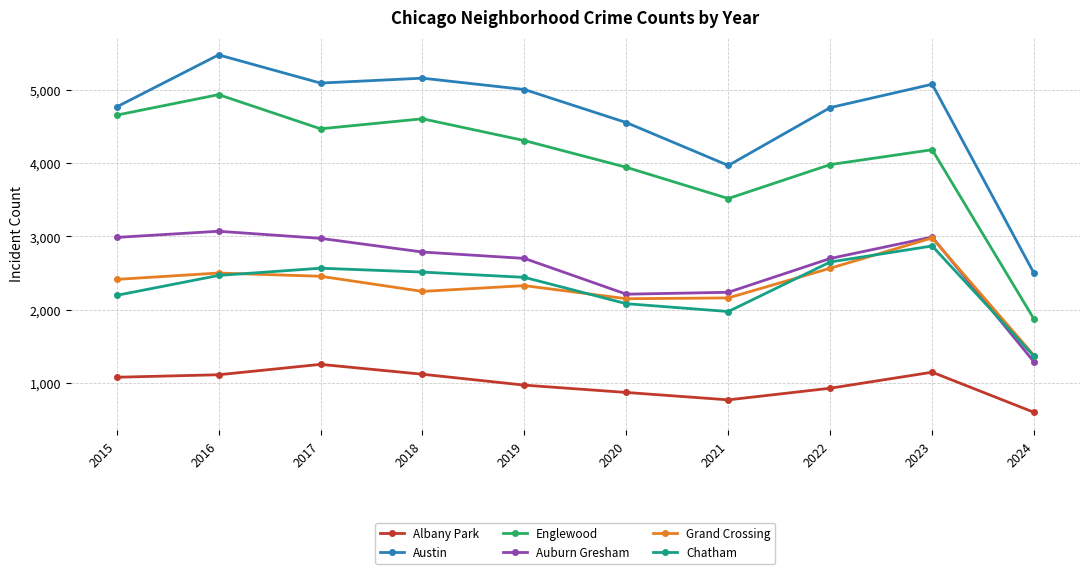

Where does the Auburn Gresham series first go above 2787?

2015